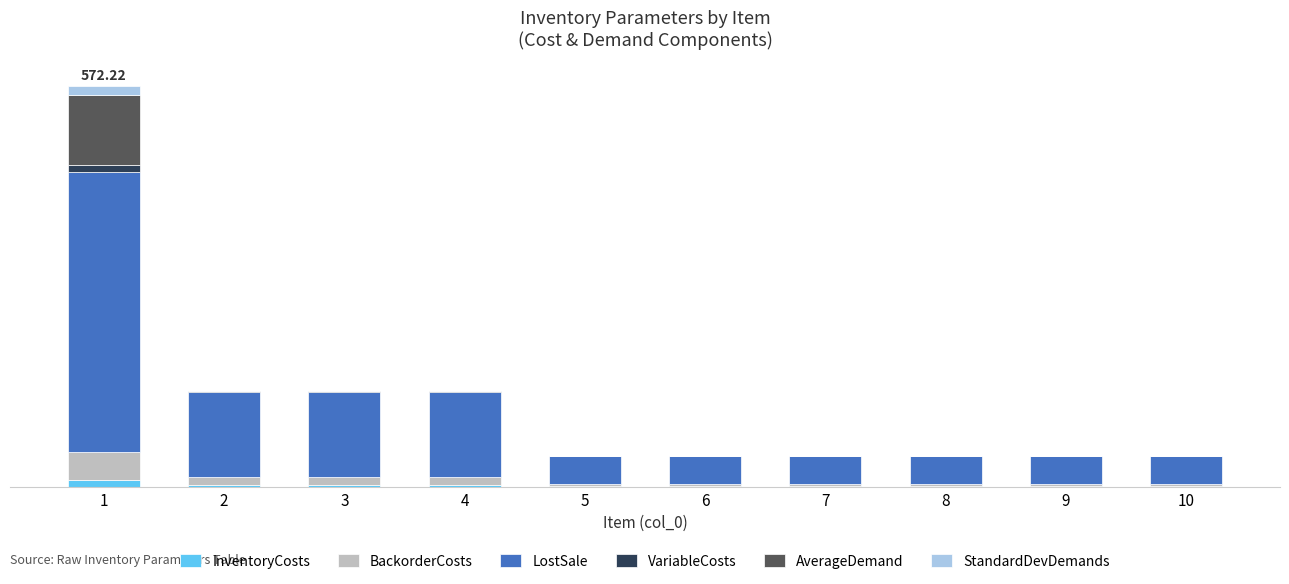

What is the average value of the StandardDevDemands series?

1.3